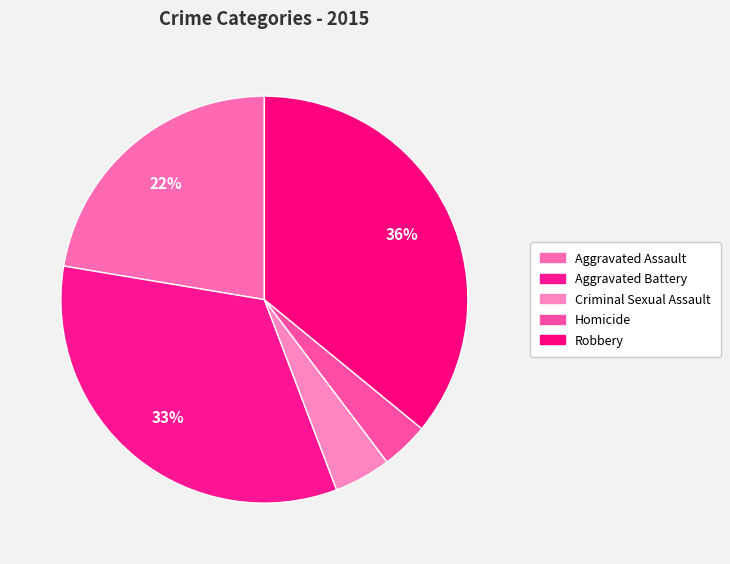

What is the ratio of the value at Robbery to the value at Homicide?

9.5